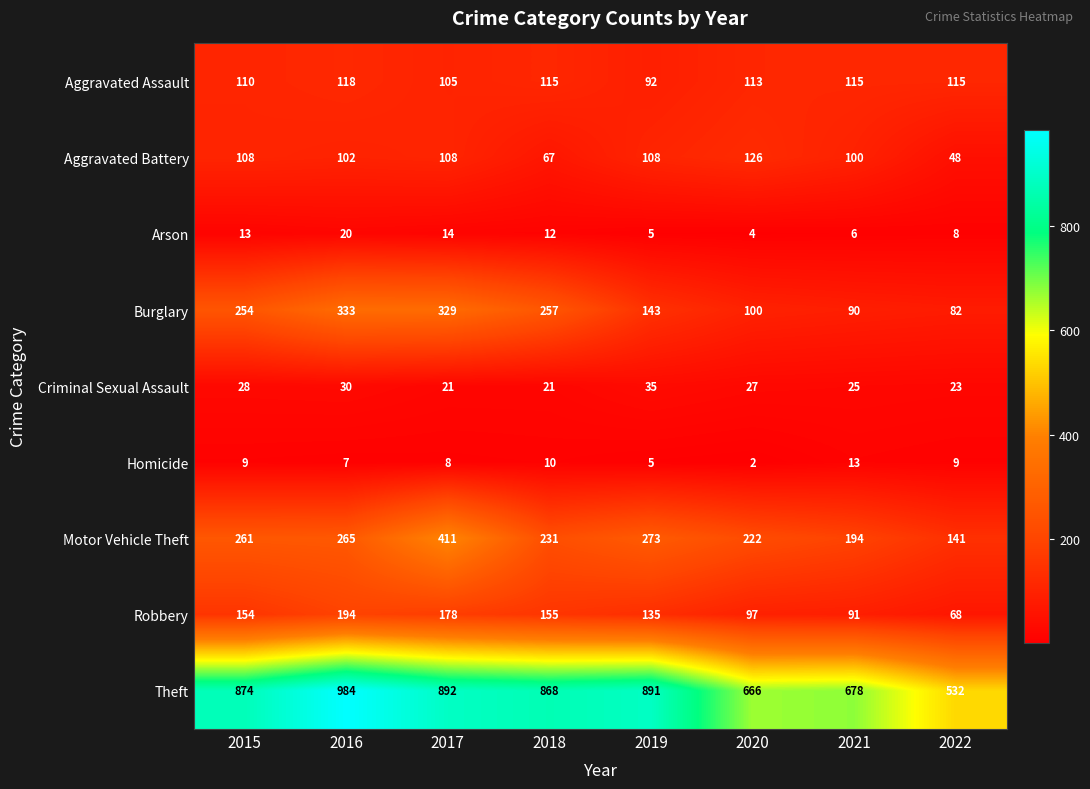

Between 2018 and 2022, which series saw the biggest shift?

Theft